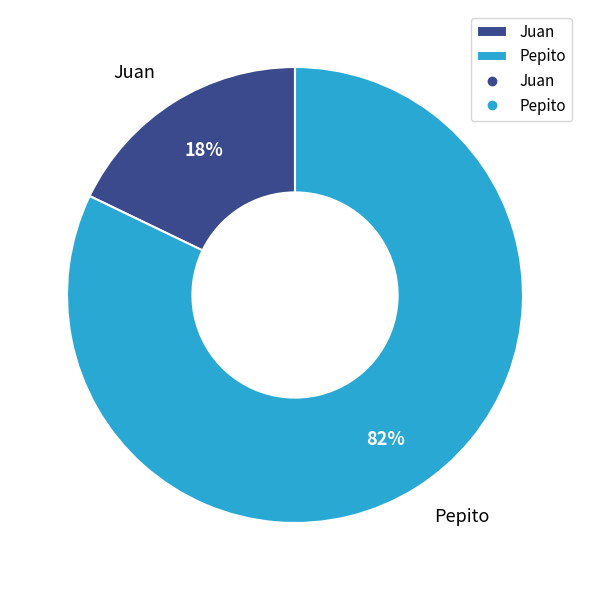

What is the ratio of the value at Pepito to the value at Juan?

4.6